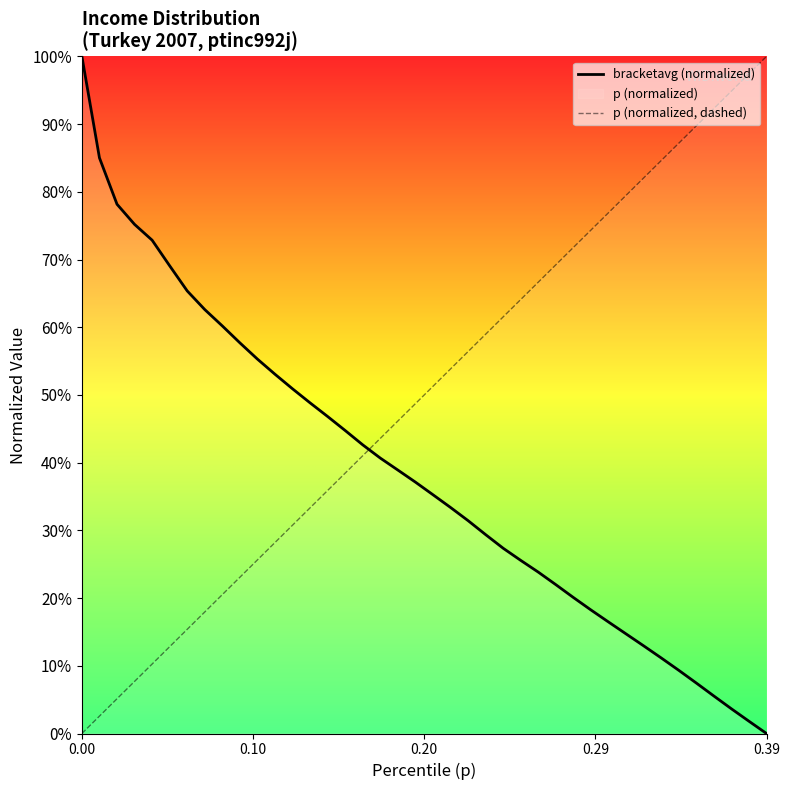

Where is bracketavg (normalized) nearest to the value 0?

0.39